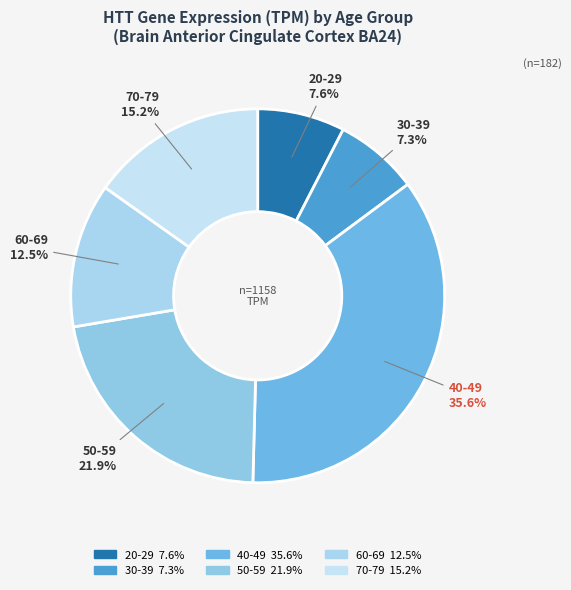

Does 20-29 account for over 50% of the chart?

No